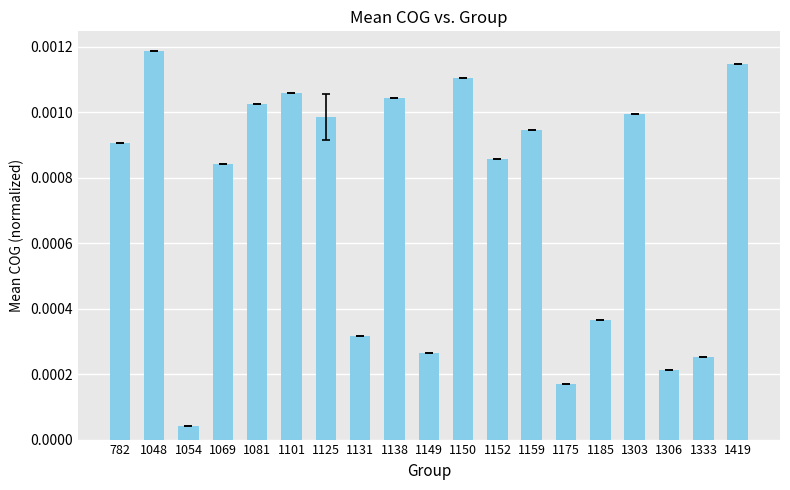

How many series are shown in this chart?

1